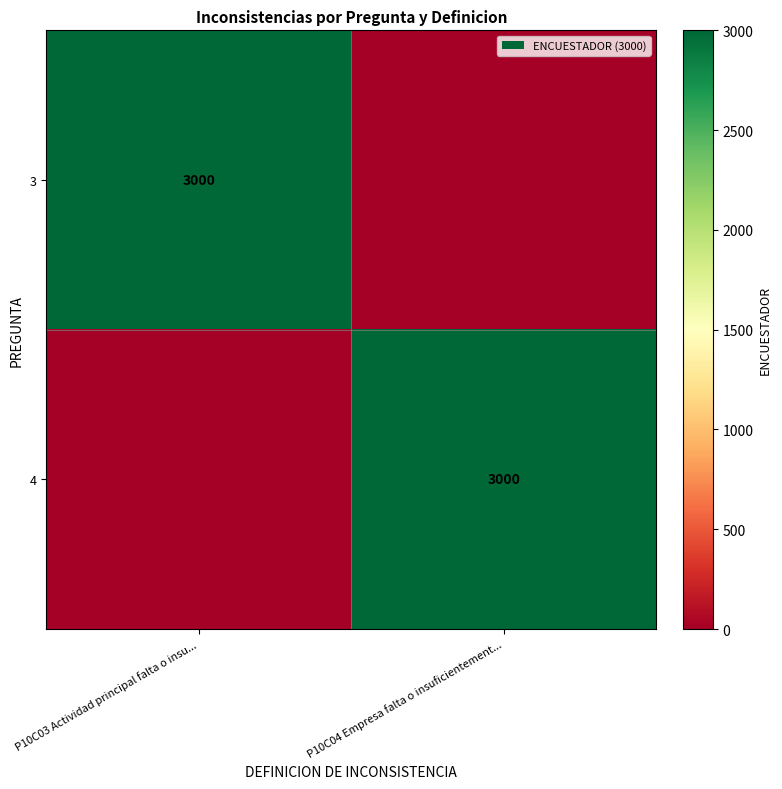

Is it true that 3 equals 1181 at P10C03 Actividad principal falta o insu...?

False